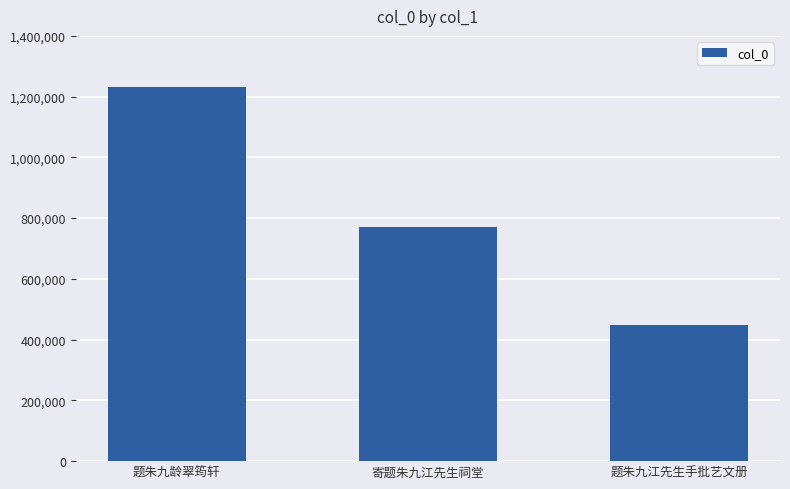

Reading right to left, what are all the values shown in this chart?

448813	770636	1231513